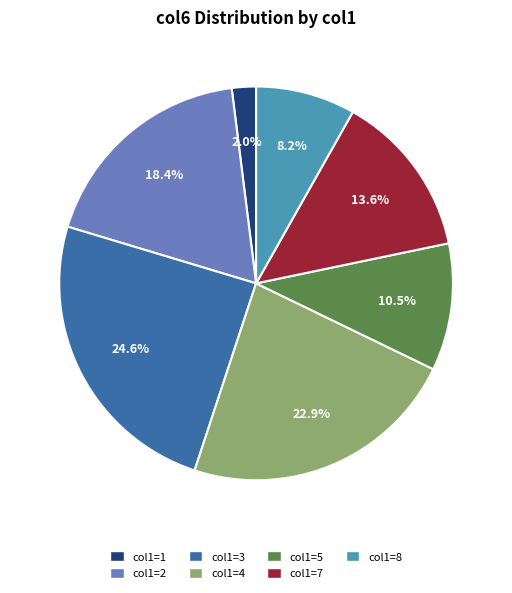

Is there a majority slice in this chart?

No